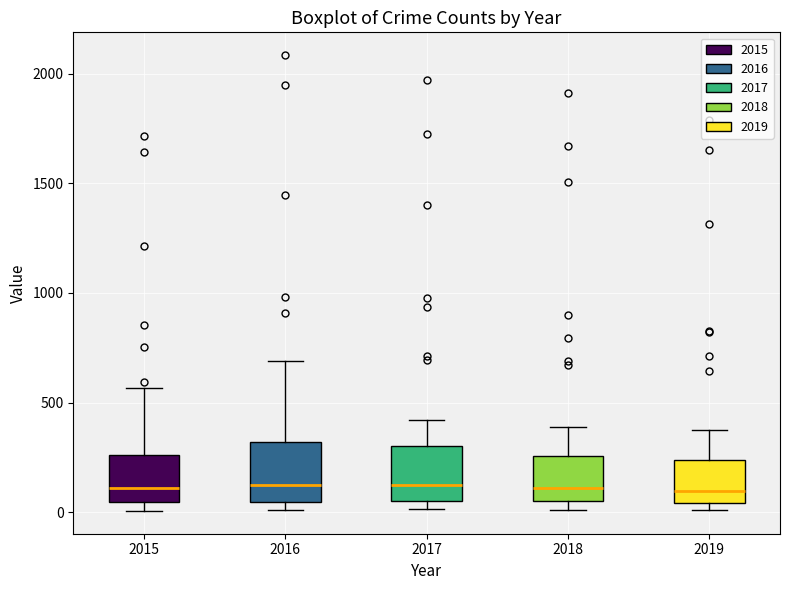

Reading left to right, read every box against the y-axis: the position of its median line, the range the box covers, and the ends of its whiskers. The values are not printed on the chart, so give them approximately, as read against the axis.

2015: median 100, box 50 to 250, whiskers 0 to 550
2016: median 150, box 50 to 300, whiskers 0 to 700
2017: median 100, box 50 to 300, whiskers 0 to 400
2018: median 100, box 50 to 250, whiskers 0 to 400
2019: median 100, box 50 to 250, whiskers 0 to 400